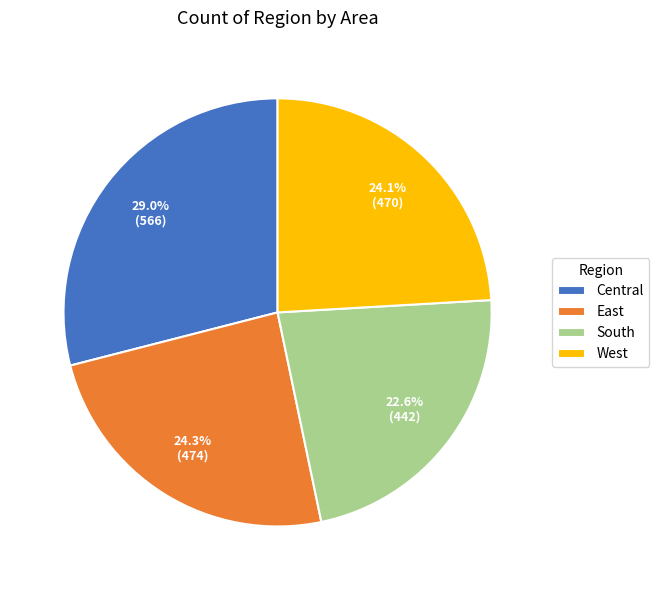

What is the total percentage of West and East?

48.4%